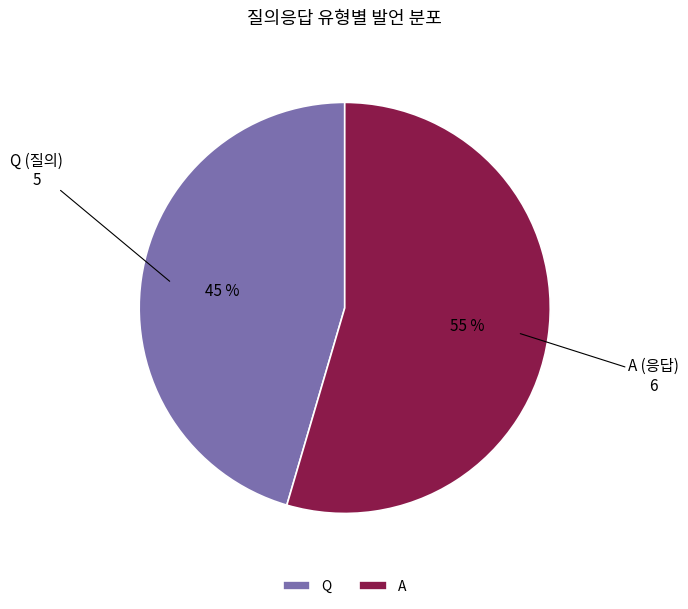

To the nearest percent, what is the combined percentage of A and Q?

100%